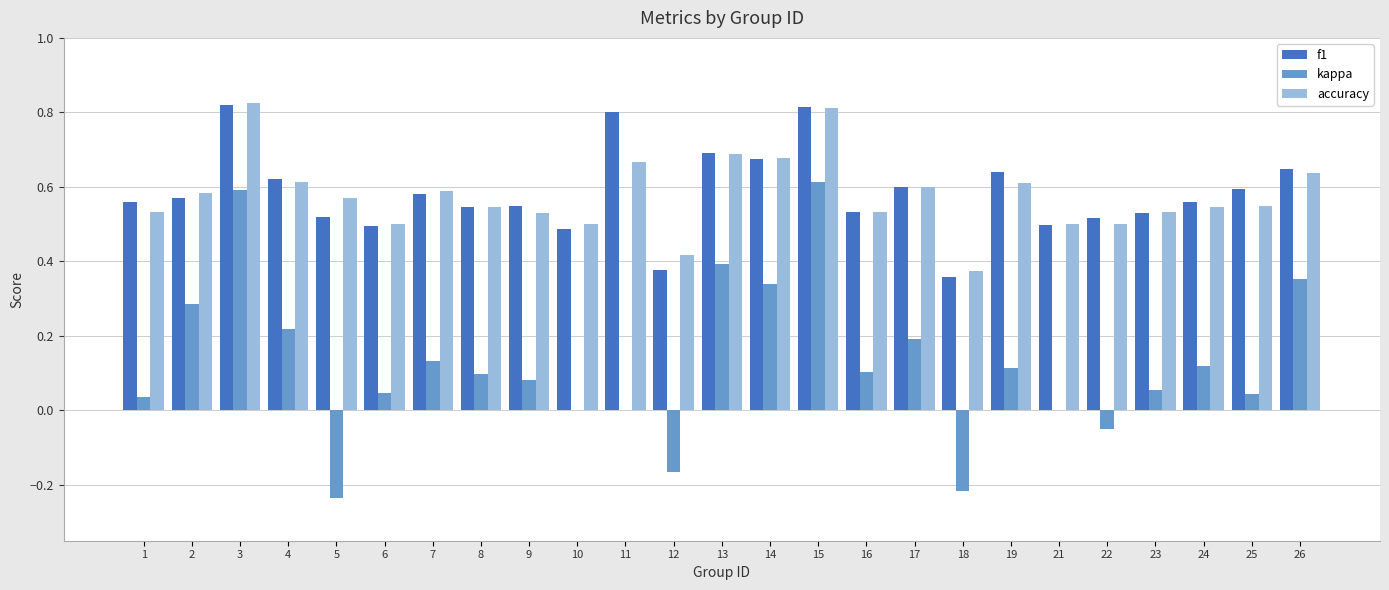

Between 5 and 21, which series saw the biggest shift?

kappa